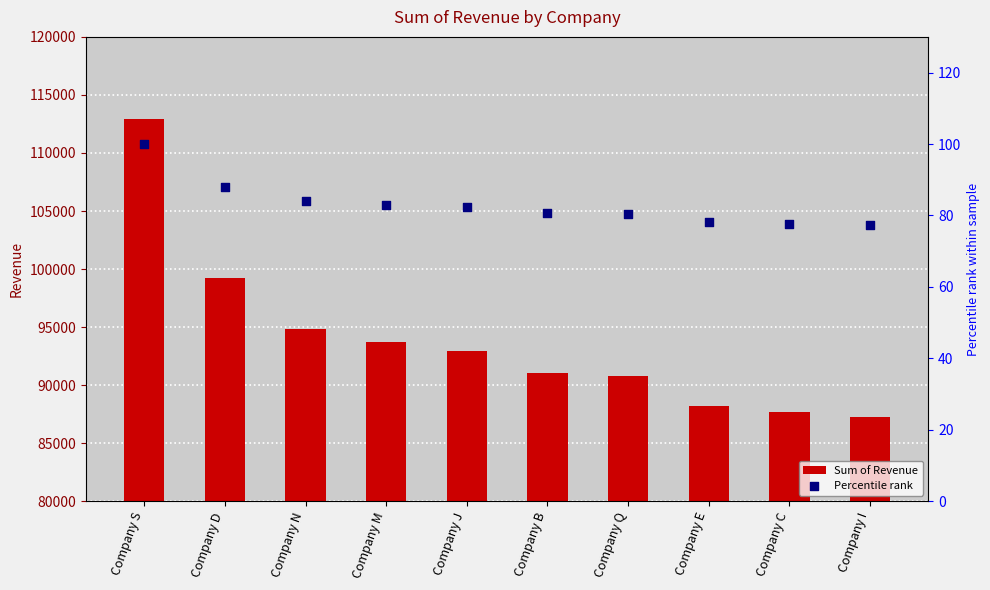

Is the value of Sum of Revenue at Company M greater than the value of Percentile rank at Company D?

Yes